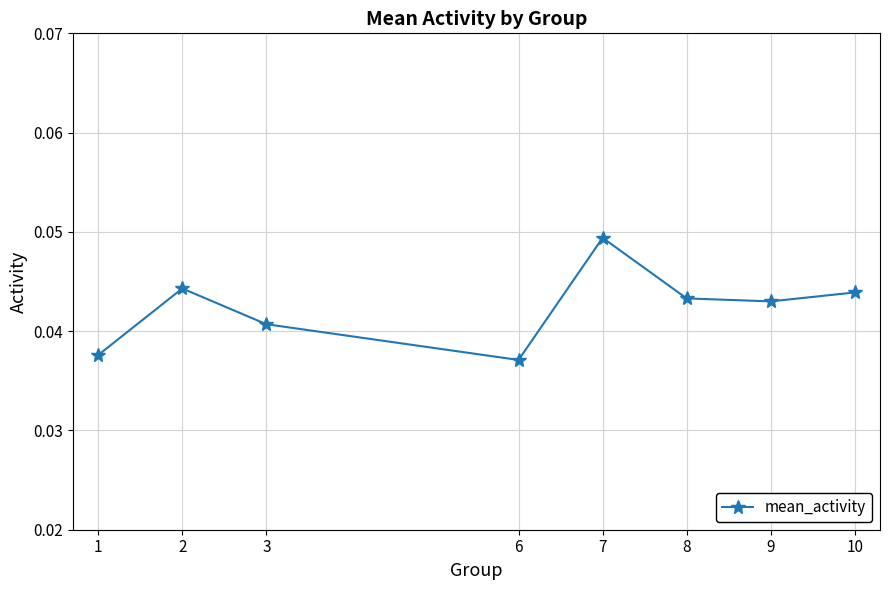

Which has a higher value, 3 or 6?

3